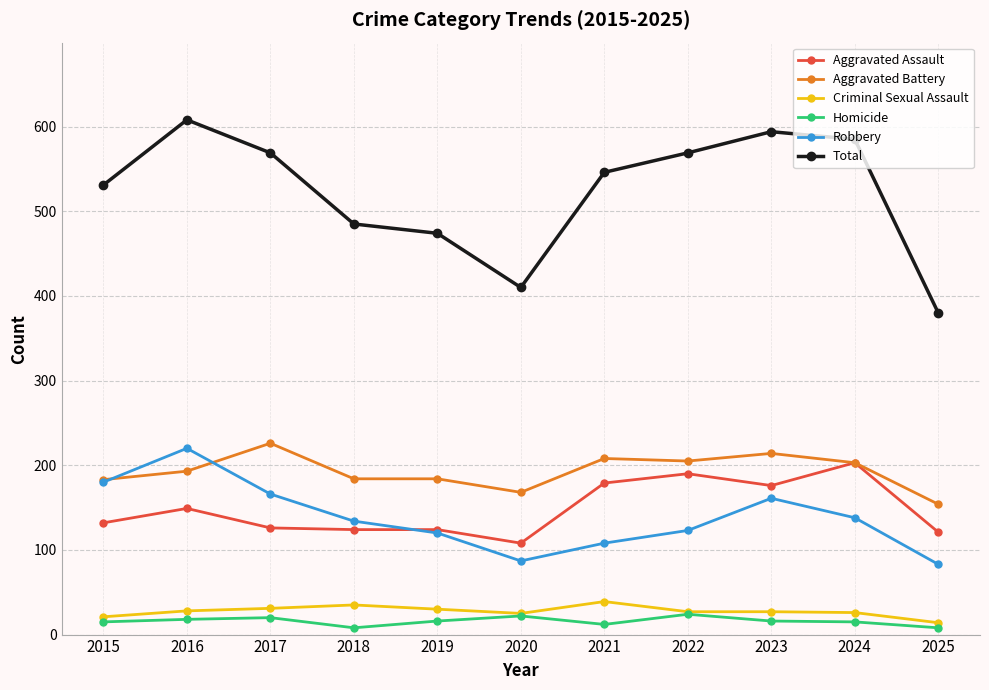

What is the sum of all Aggravated Battery values?

2122